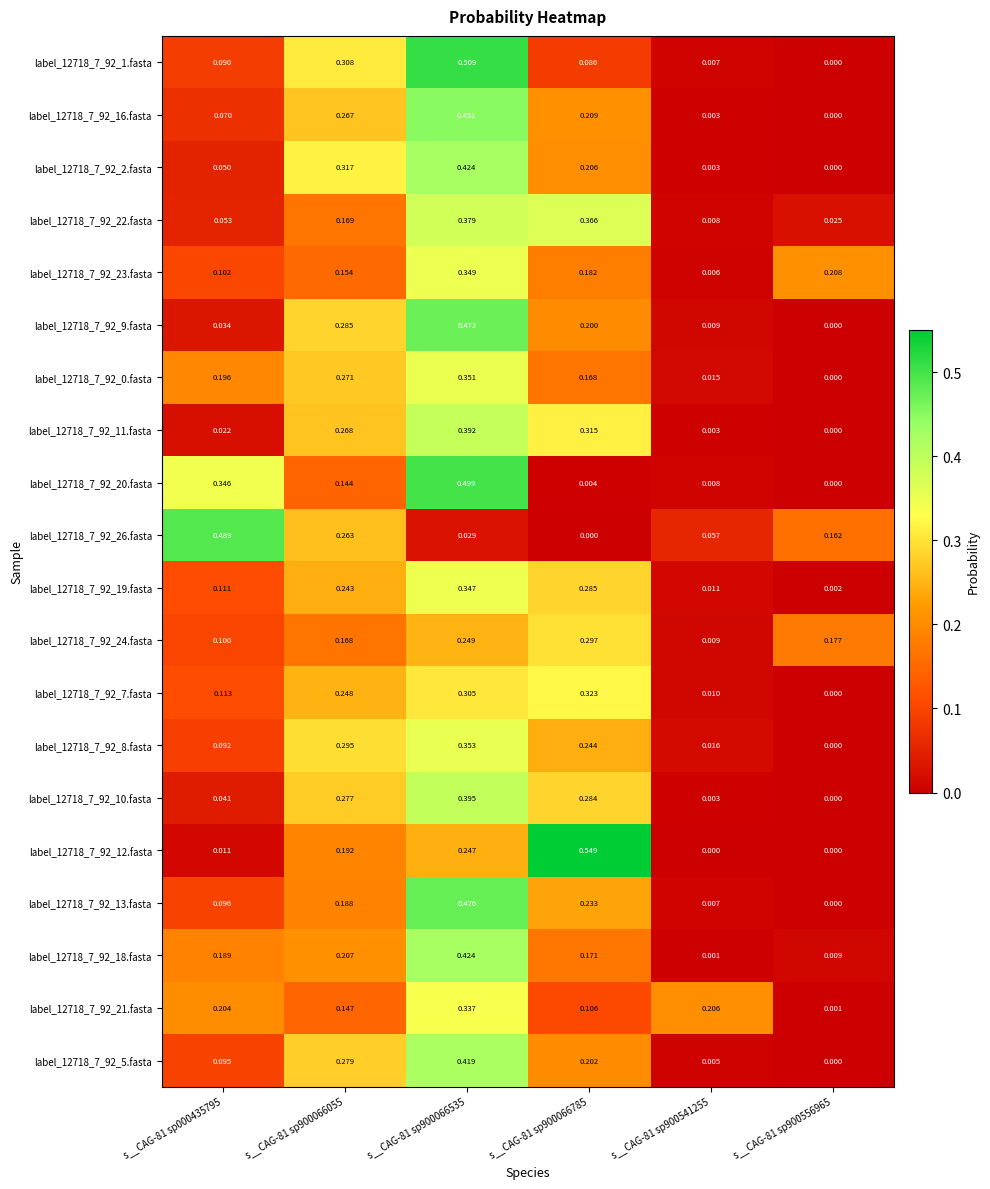

What is the difference between the highest and lowest values at s__CAG-81 sp900066055?

0.2